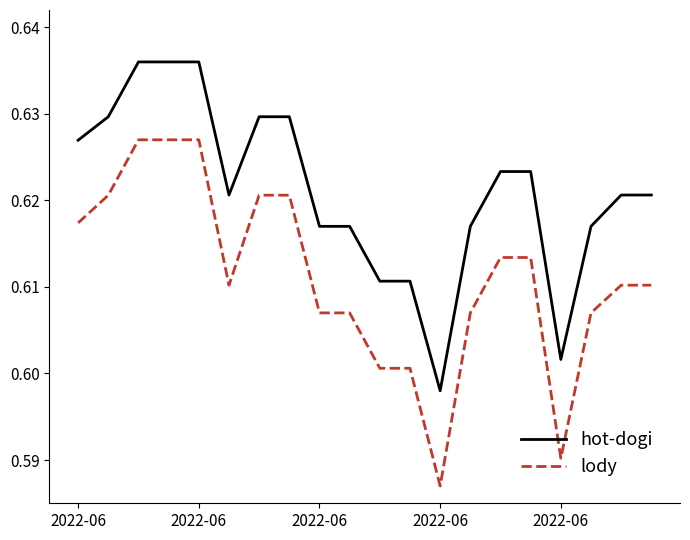

Rank the series by their average value, from lowest to highest.

lody, hot-dogi